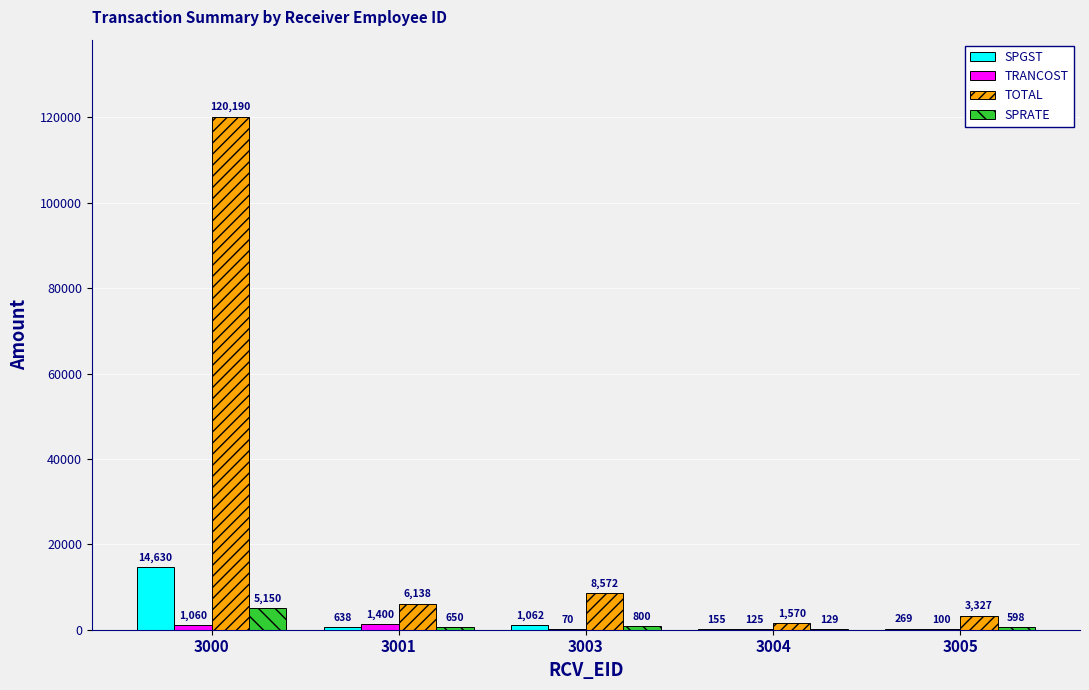

How many data points does each series have?

5